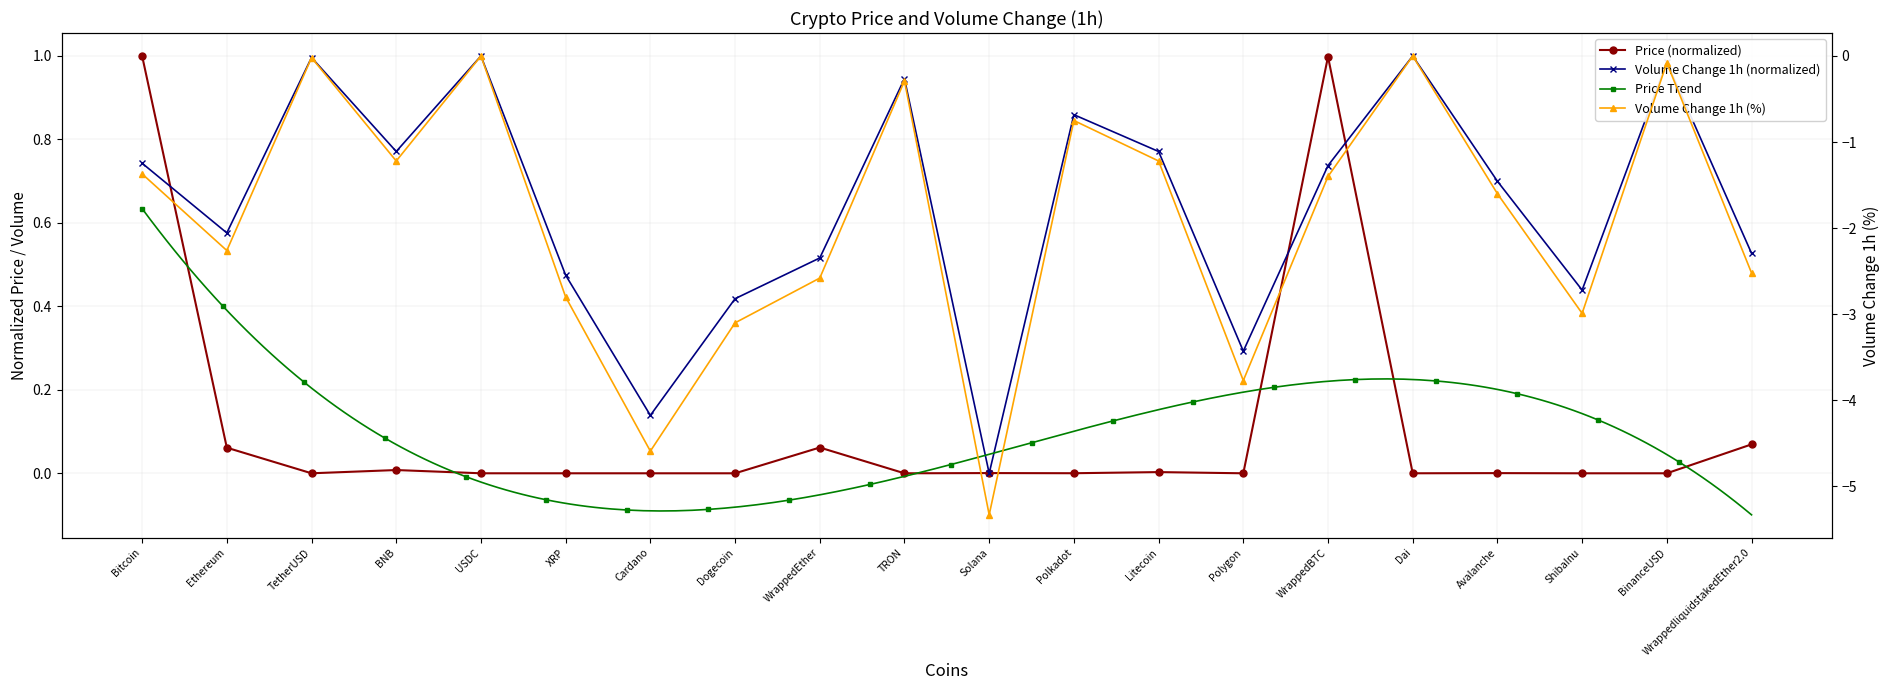

What is the difference between the second highest and second lowest values in the Price series?

1.0